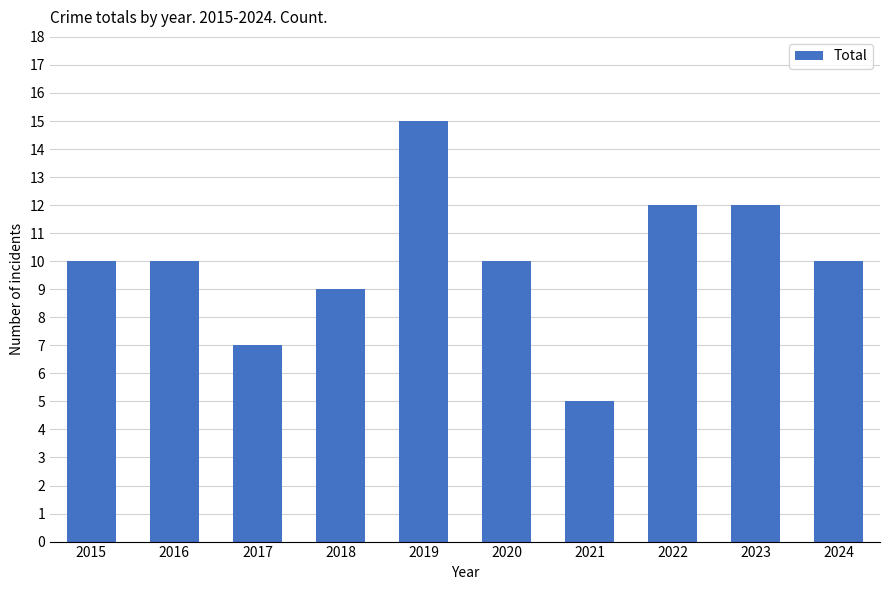

The chart shows a value of 7 at 2017. True or false?

True